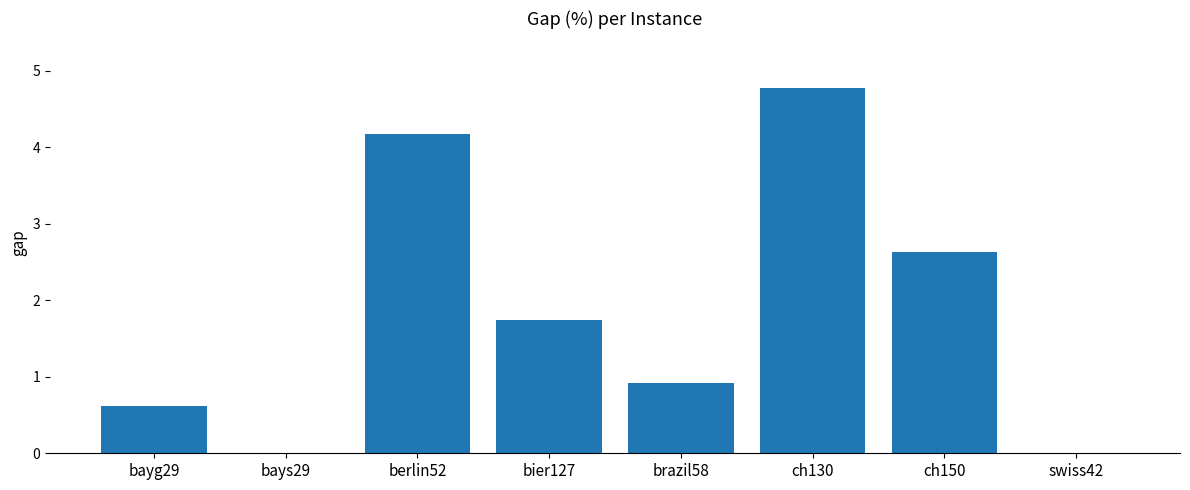

Where is the data nearest to the value 2?

bier127